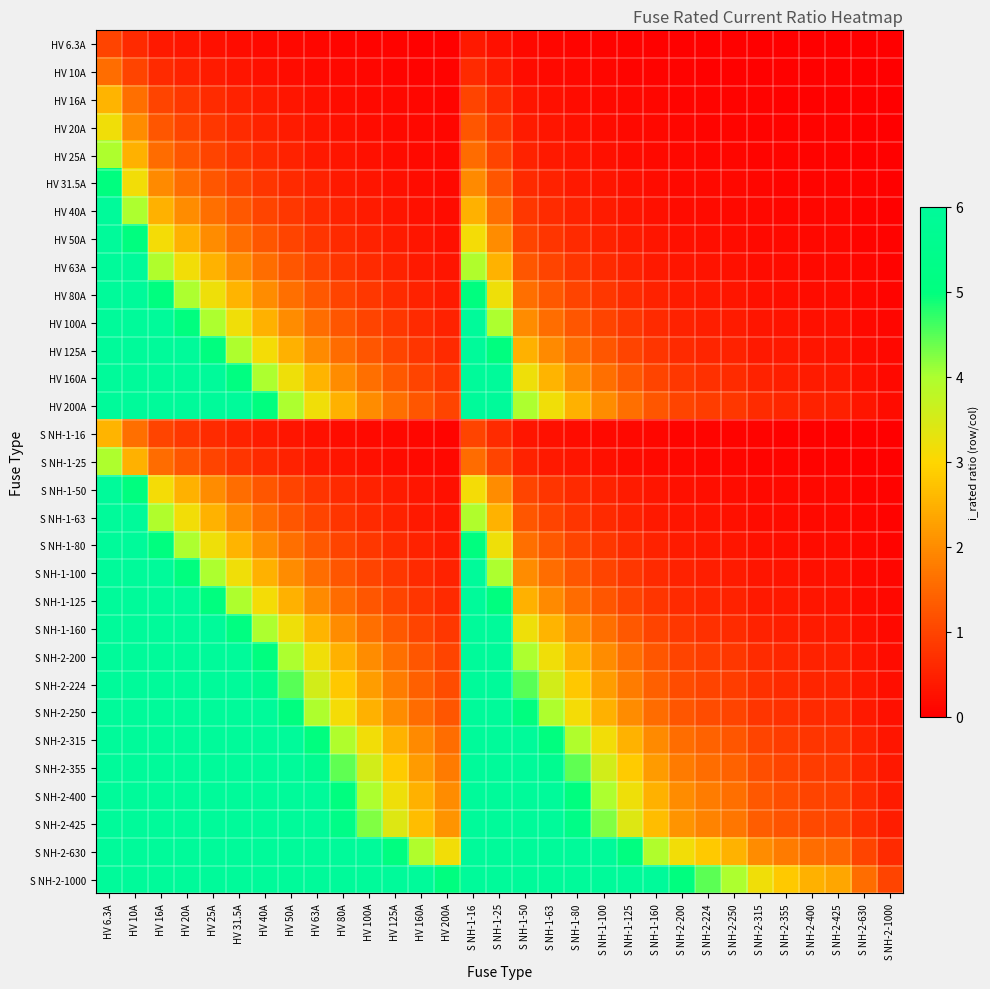

What is the total value across all series at S NH-1-160?

33.4